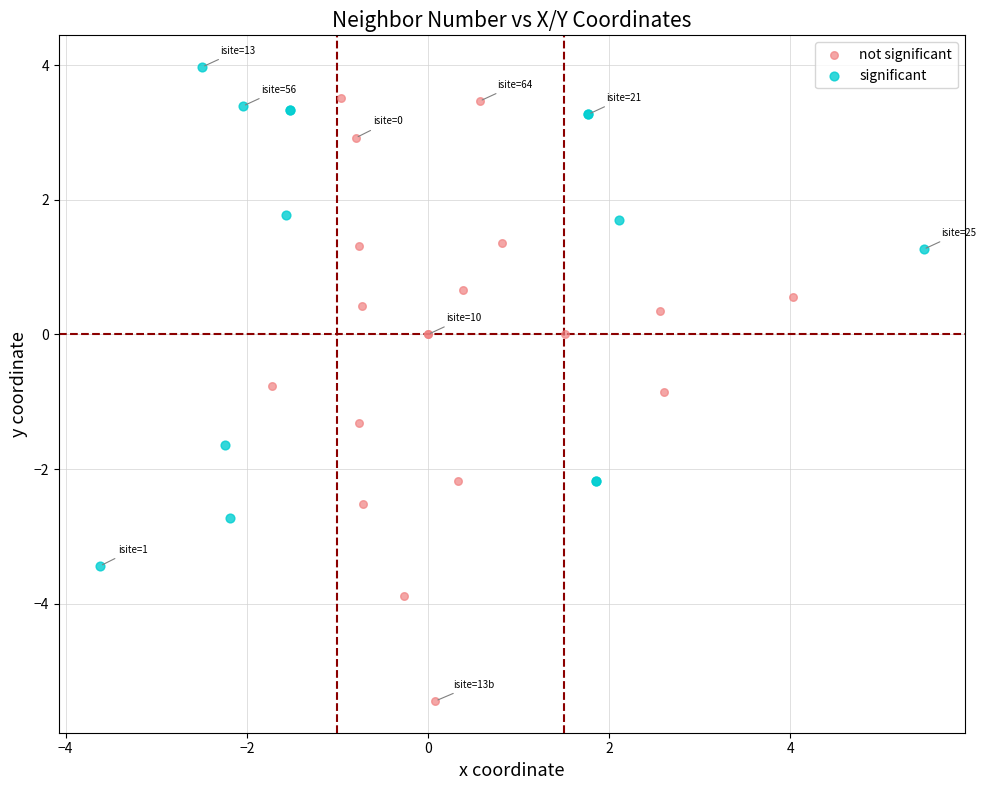

Which series reaches the minimum Y coordinate?

not significant